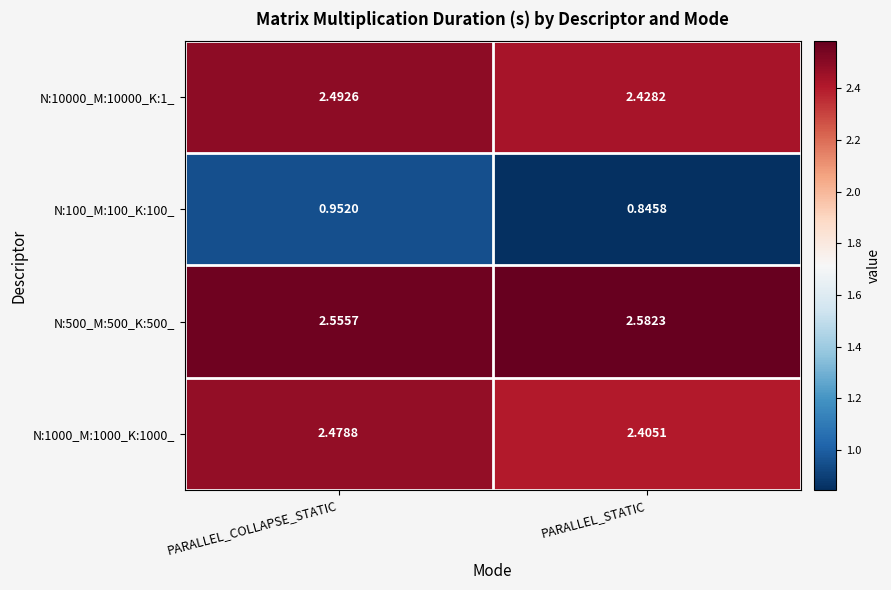

At which label is N:10000_M:10000_K:1_ closest to 2?

PARALLEL_STATIC